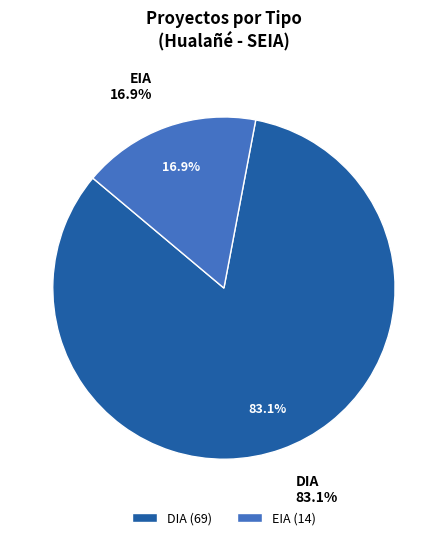

Rank the categories by value from highest to lowest.

DIA, EIA